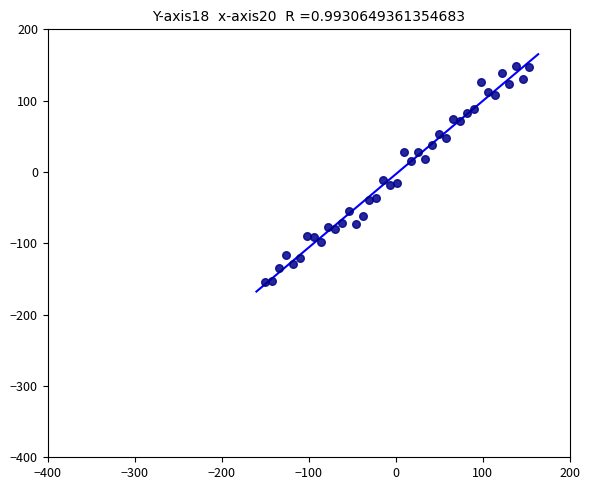

What is the range of X values (max minus min)?

304.0